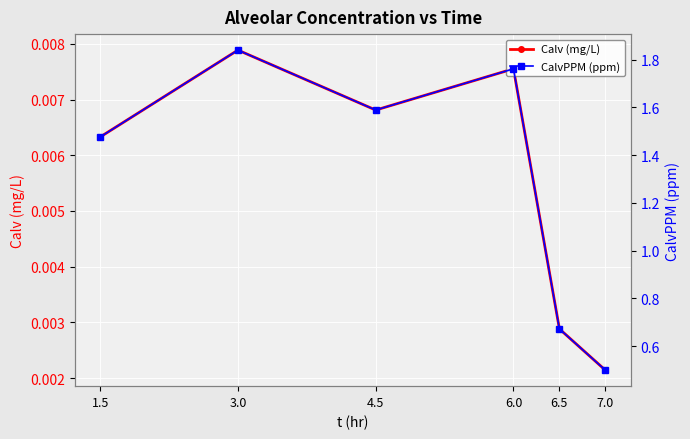

Which series has the widest spread of values?

CalvPPM (ppm)